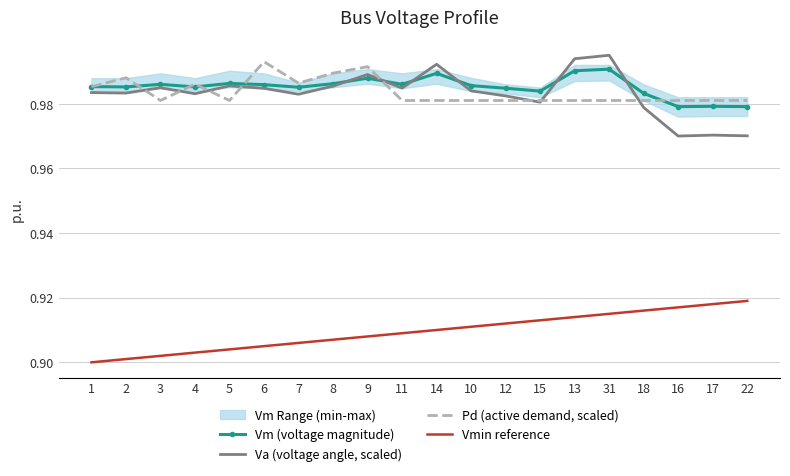

Is the value of Va (voltage angle, scaled) at 17 greater than the value of Pd (active demand, scaled) at 7?

No